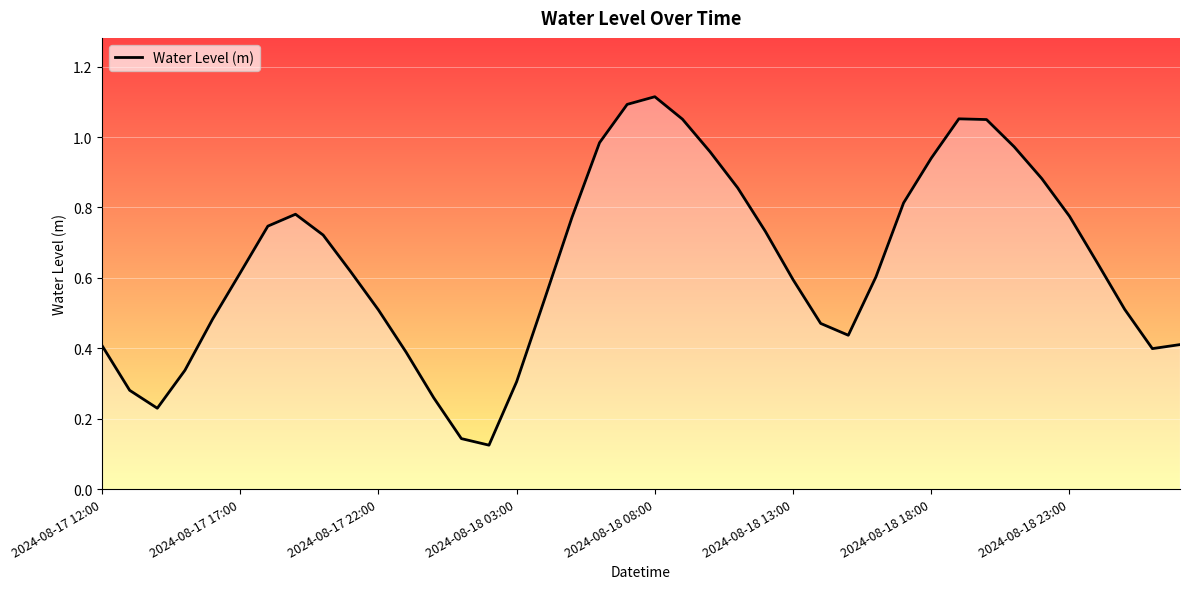

Is it true that the value at 2024-08-18 03:00 is 0.3?

True